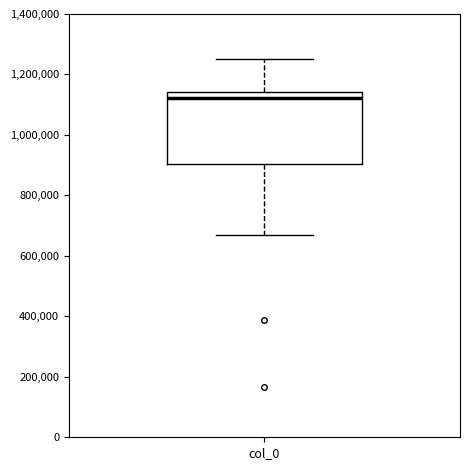

Where does the upper whisker of the box for col_0 end on the y-axis? The values are not printed on the chart, so give them approximately, as read against the axis.

1260000